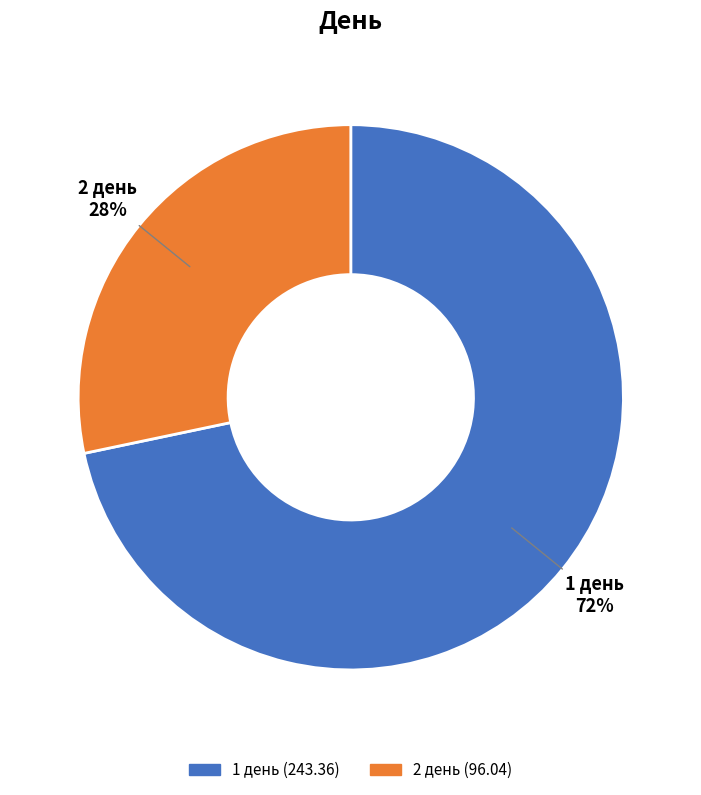

Is the sum of 1 день and 2 день greater than half?

Yes